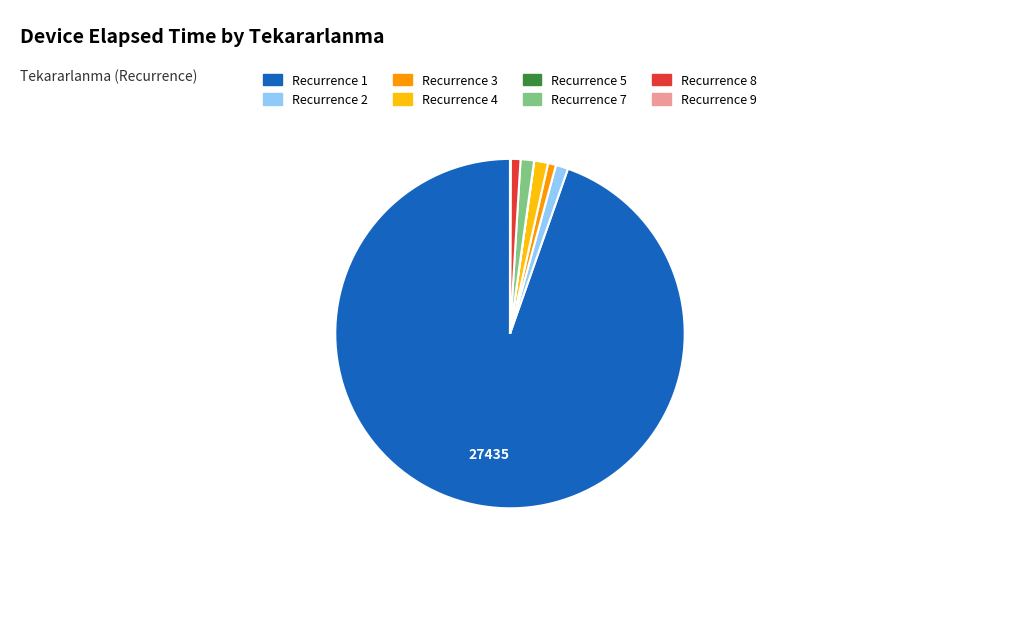

Which has a higher value, Recurrence 1 or Recurrence 4?

Recurrence 1